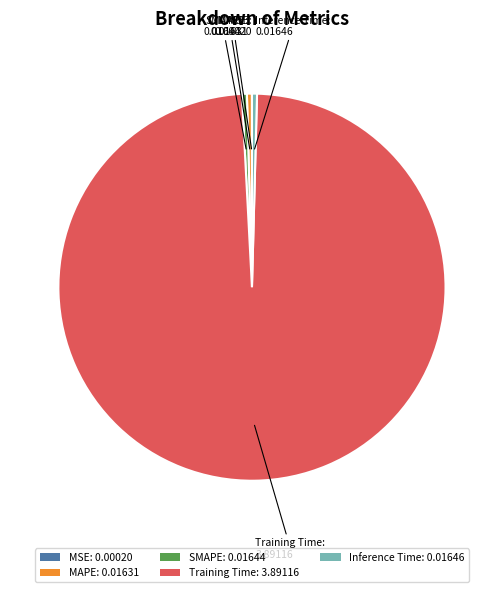

Is the sum of SMAPE: 0.01644 and Inference Time: 0.01646 greater than half?

No